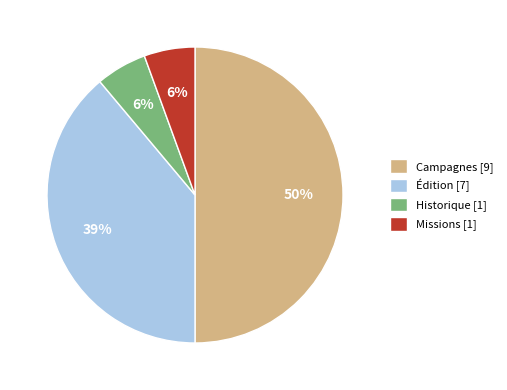

What is the ratio of the value at Campagnes [9] to the value at Édition [7]?

1.3